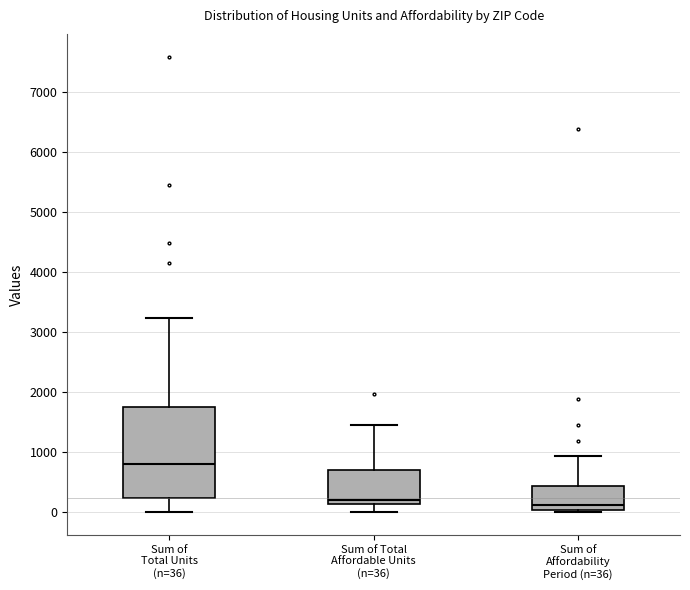

Where is the lower edge of the box for Sum of Affordability Period (n=36) on the y-axis? The values are not printed on the chart, so give them approximately, as read against the axis.

0